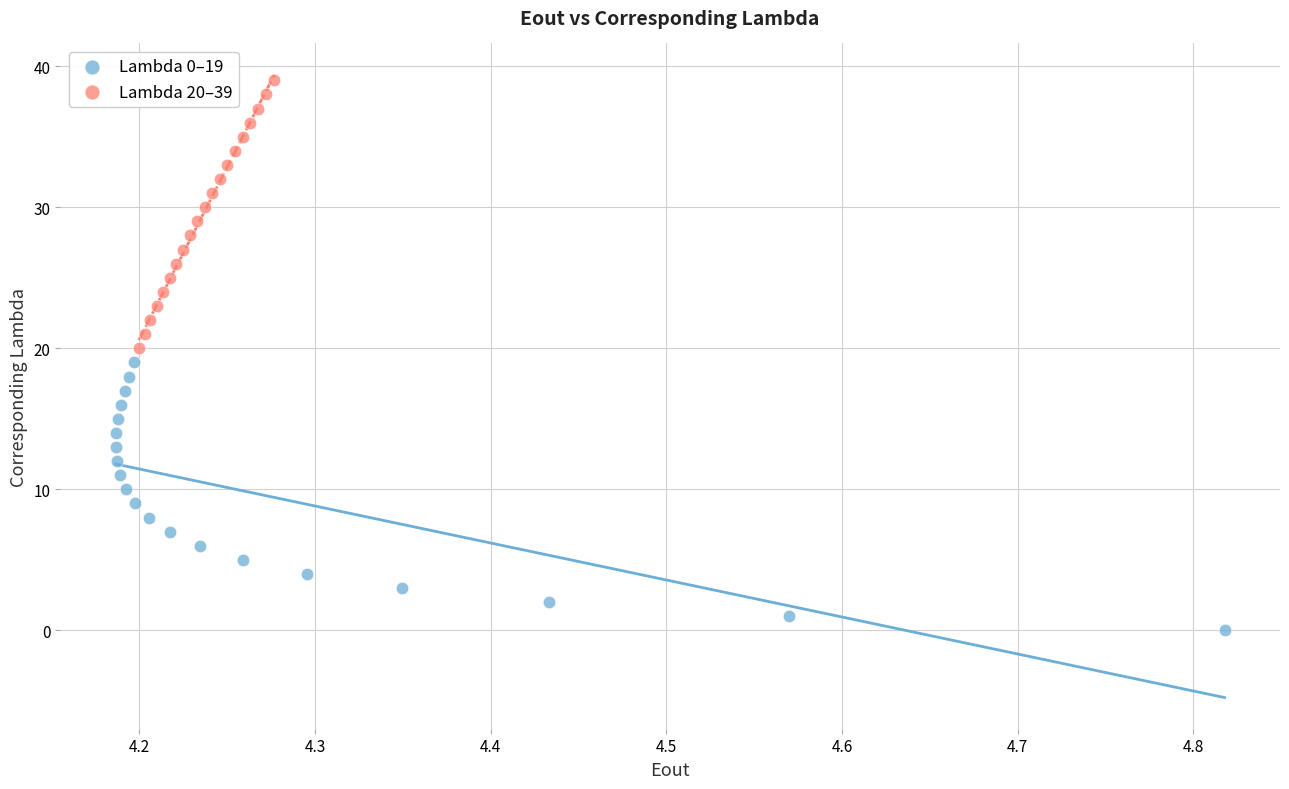

Which series reaches the minimum Y coordinate?

Lambda 0–19